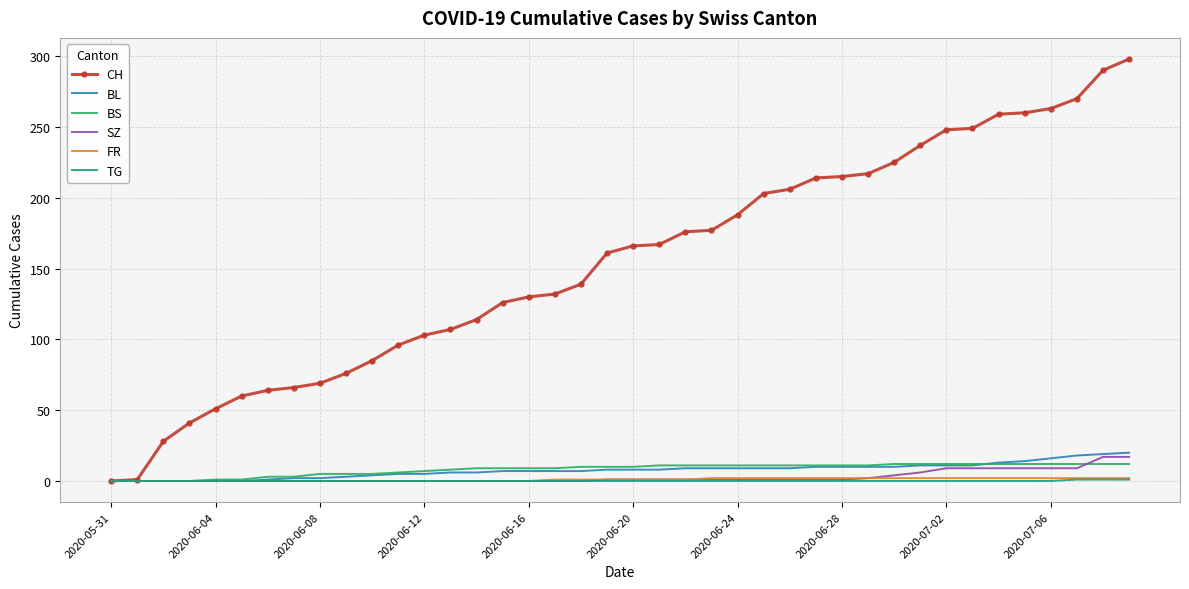

Which series has the widest spread of values?

CH